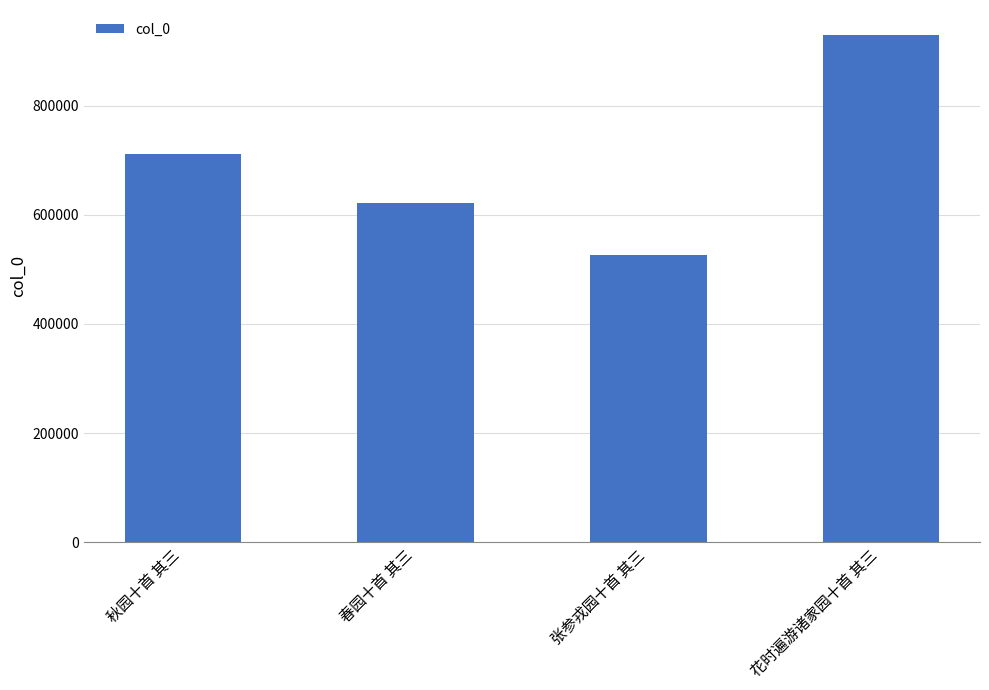

Which label corresponds to the largest value in the chart?

花时遍游诸家园十首 其三